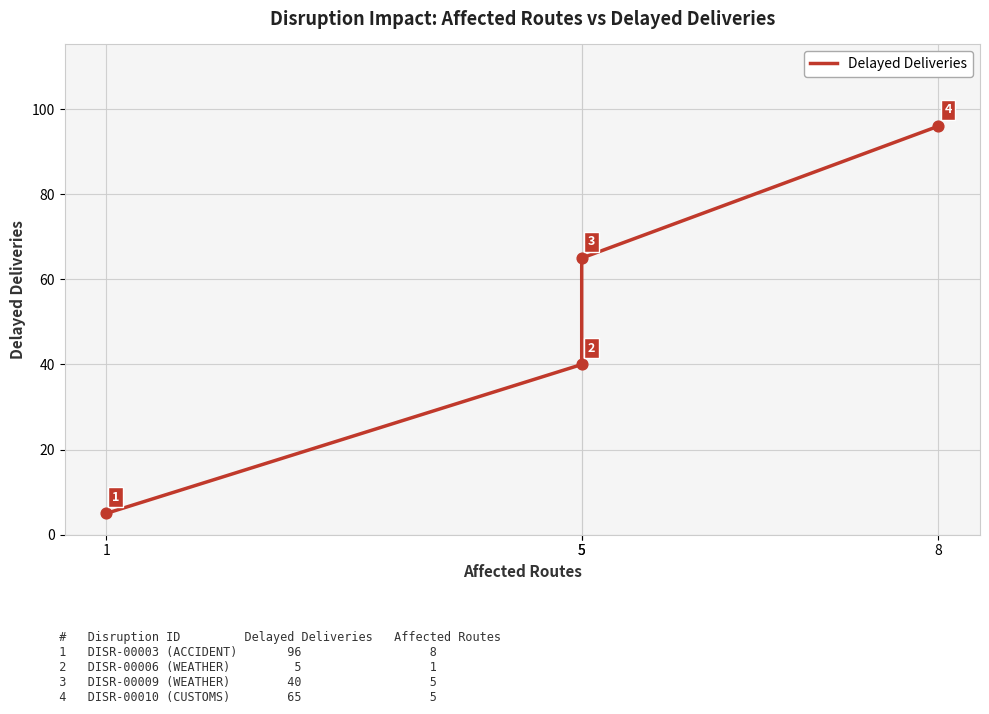

Between 5 and 8, which is larger?

8